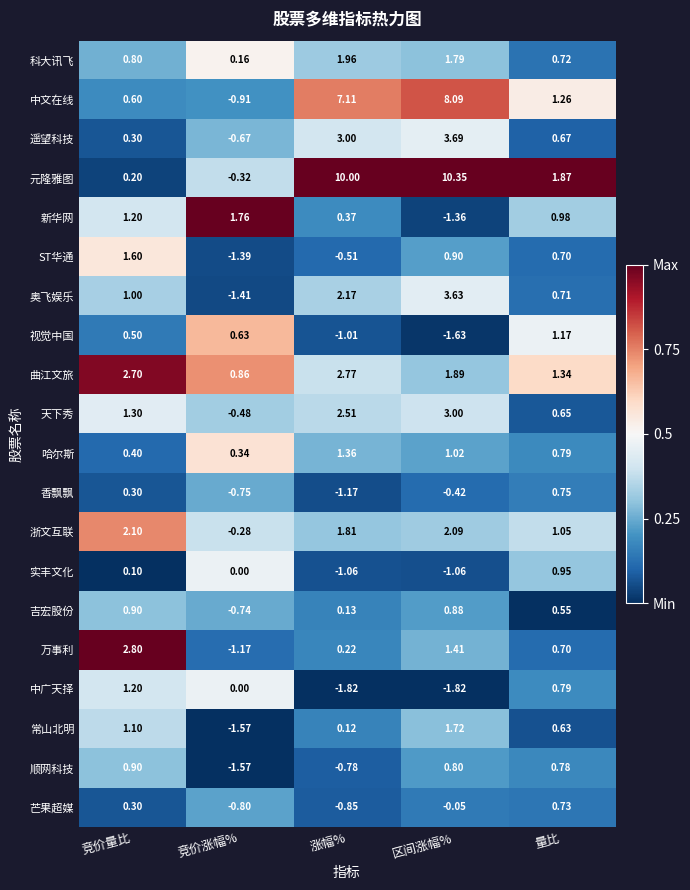

At which label does 浙文互联 reach its minimum?

竞价涨幅%